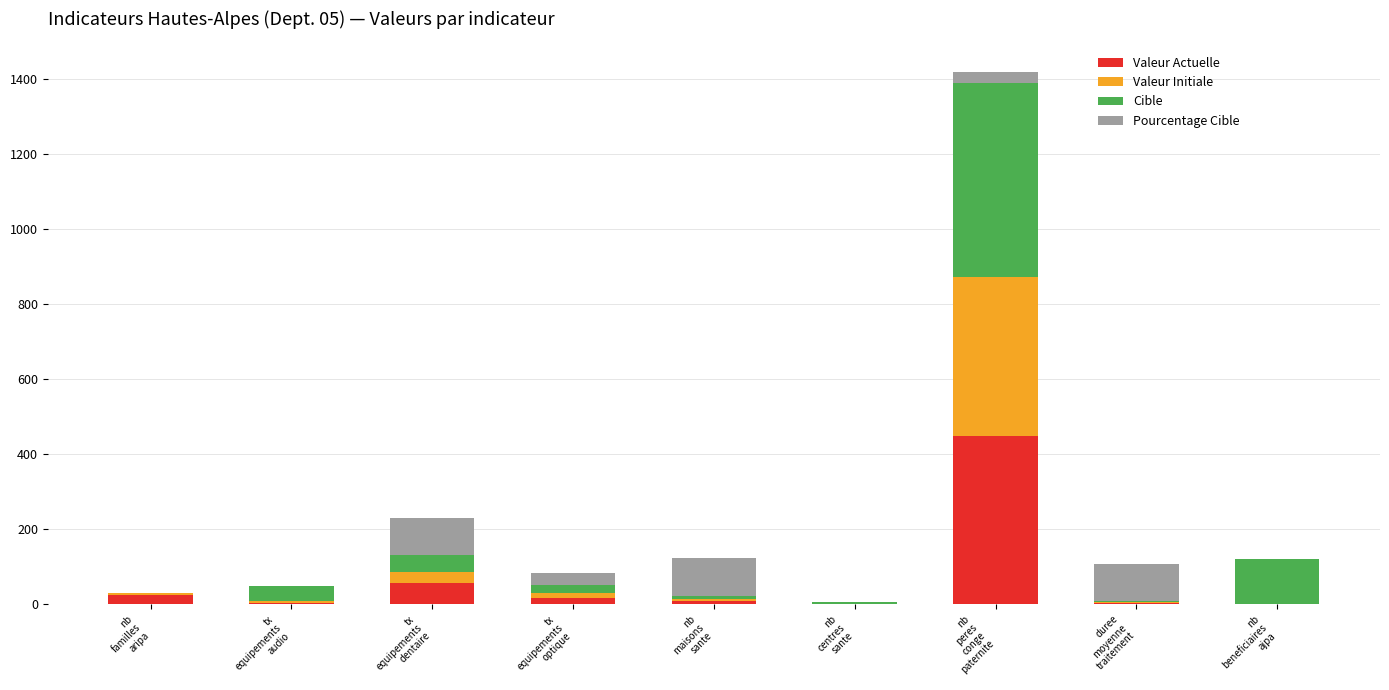

What is the highest value of the Valeur Actuelle series?

449.0